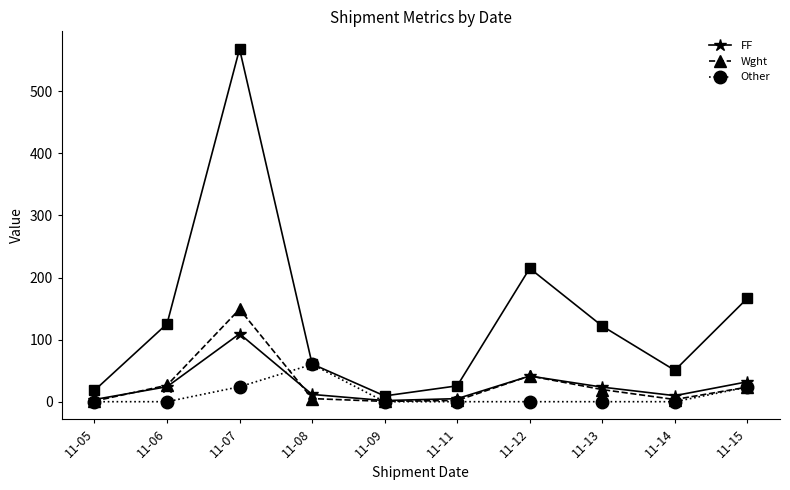

After their last crossing, which series has the higher values: Wght or Other?

Wght